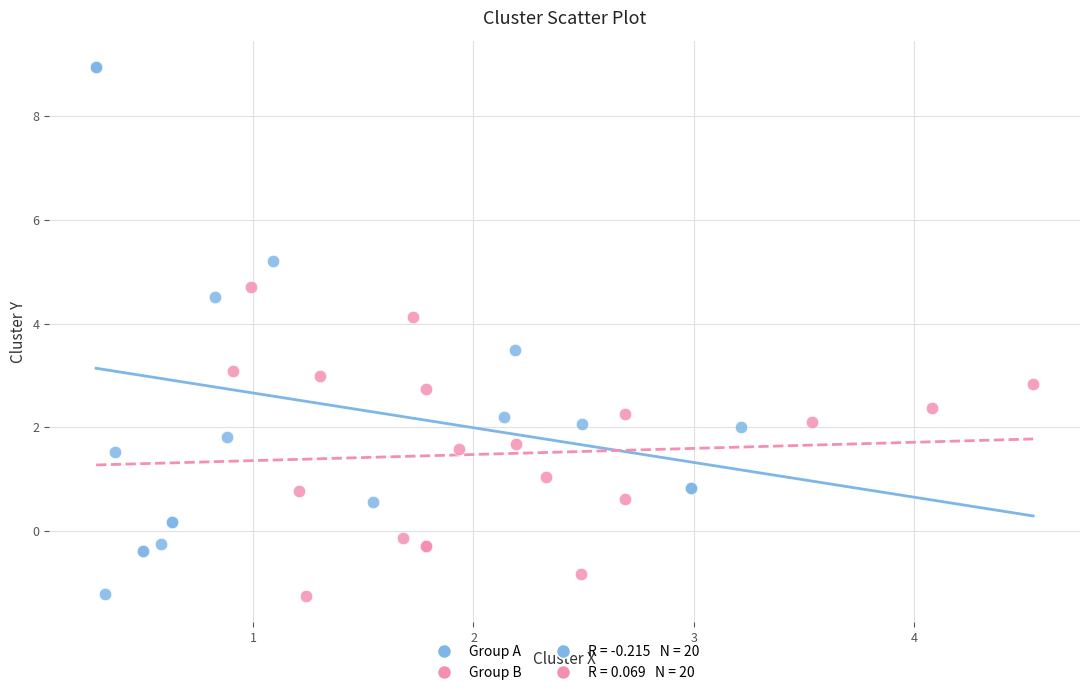

Which series contains the highest Y value?

Group A